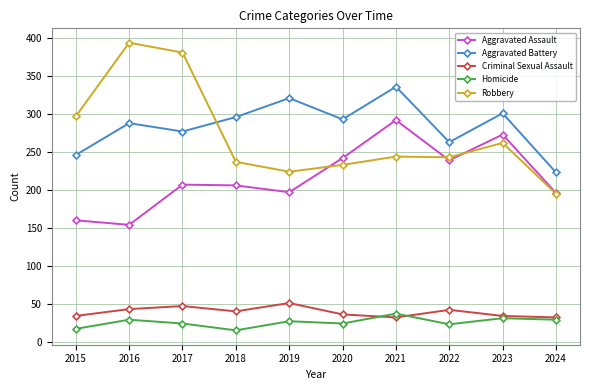

At which label is Robbery closest to 294?

2015